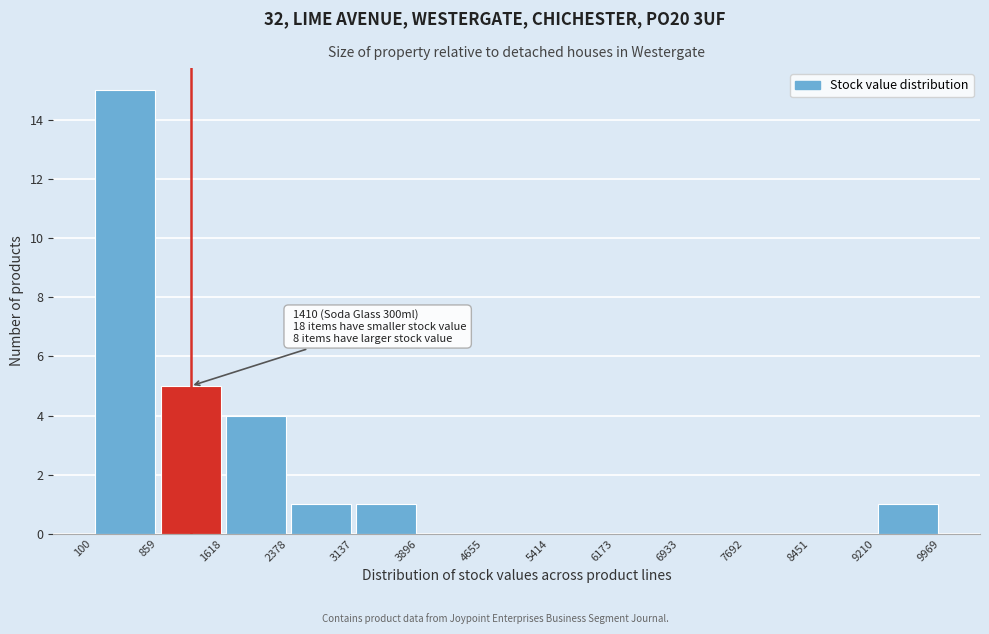

Over which range of the x-axis is the bar tallest?

100 to 859